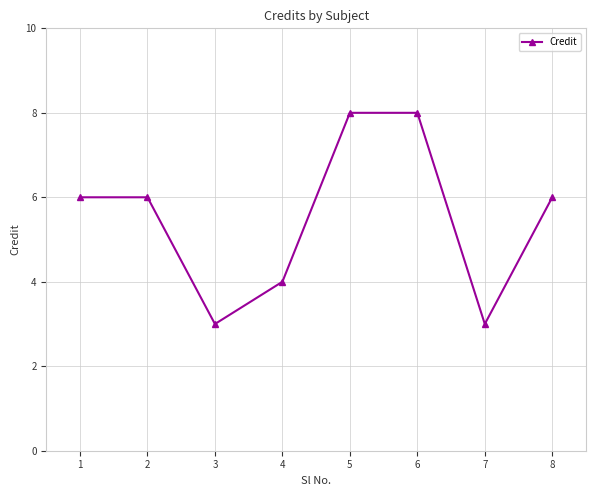

What is the sum of all values?

44